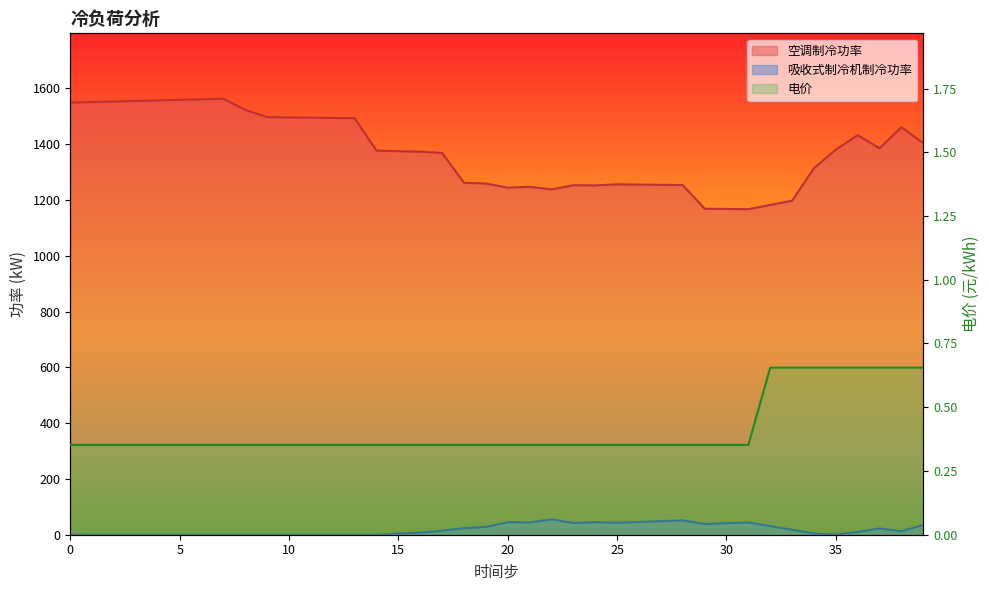

What is the difference between the 吸收式制冷机制冷功率 values at 19 and 4?

27.9